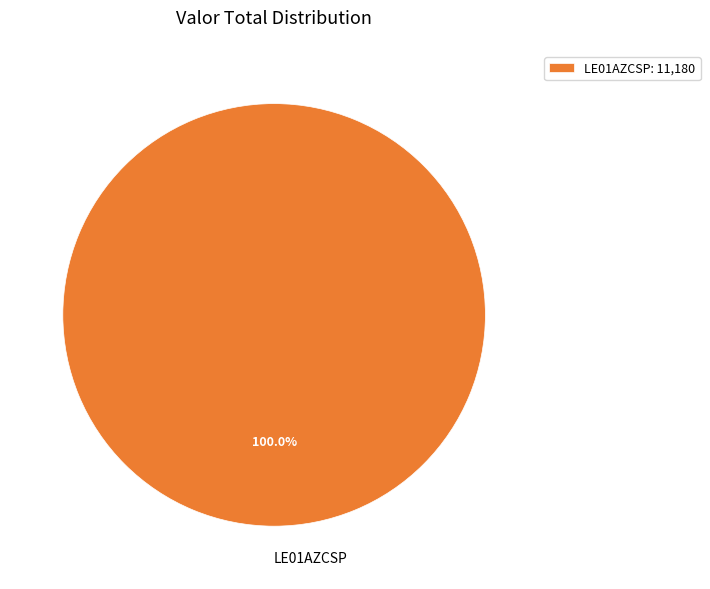

Count the number of slices in the pie.

1